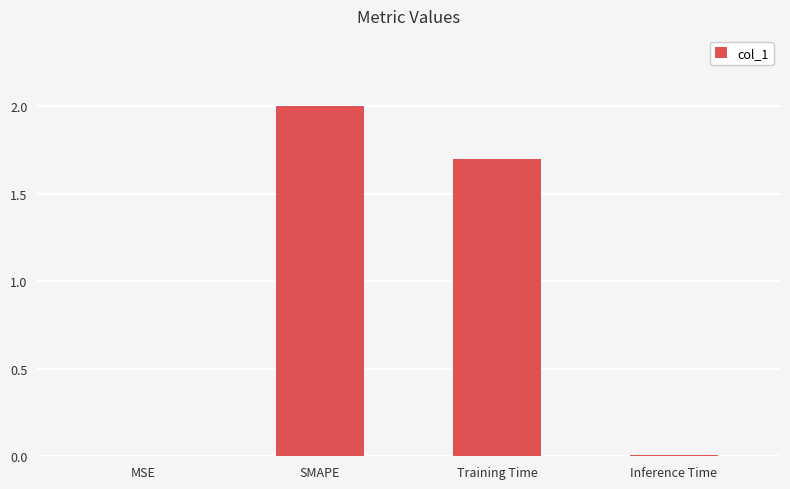

At which label is the value closest to 1?

Training Time